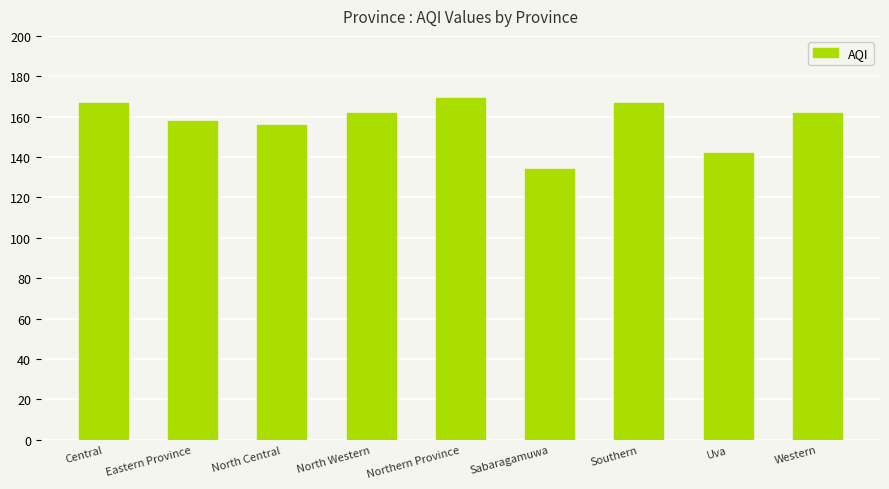

Count the number of categories in the chart.

9